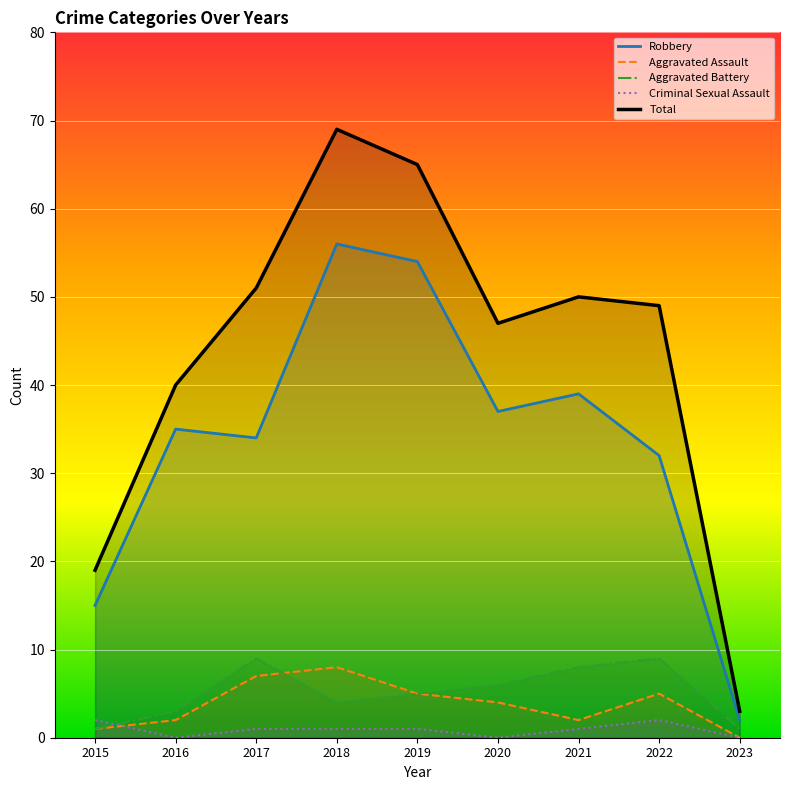

At how many categories does at least one series exceed 50?

3